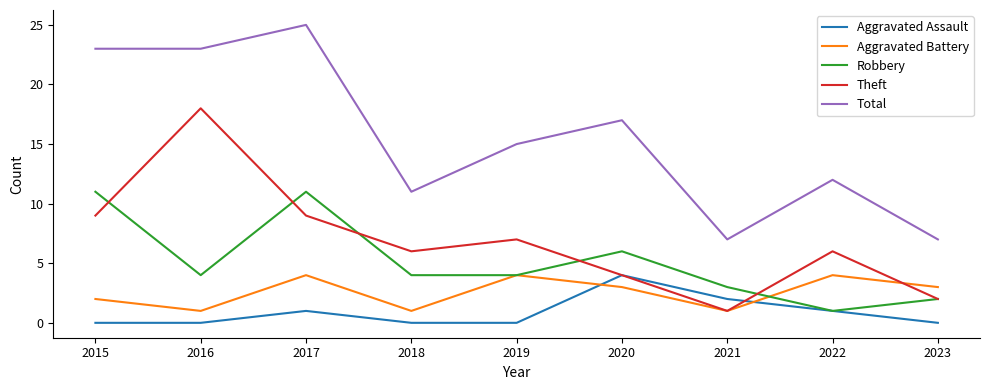

At 2017, list the series in order from smallest to largest.

Aggravated Assault, Aggravated Battery, Theft, Robbery, Total